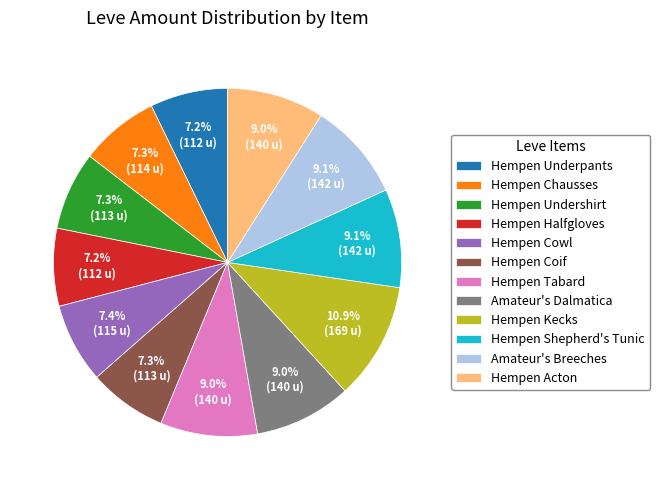

The Hempen Undershirt slice represents 7% of the pie. True or false?

True